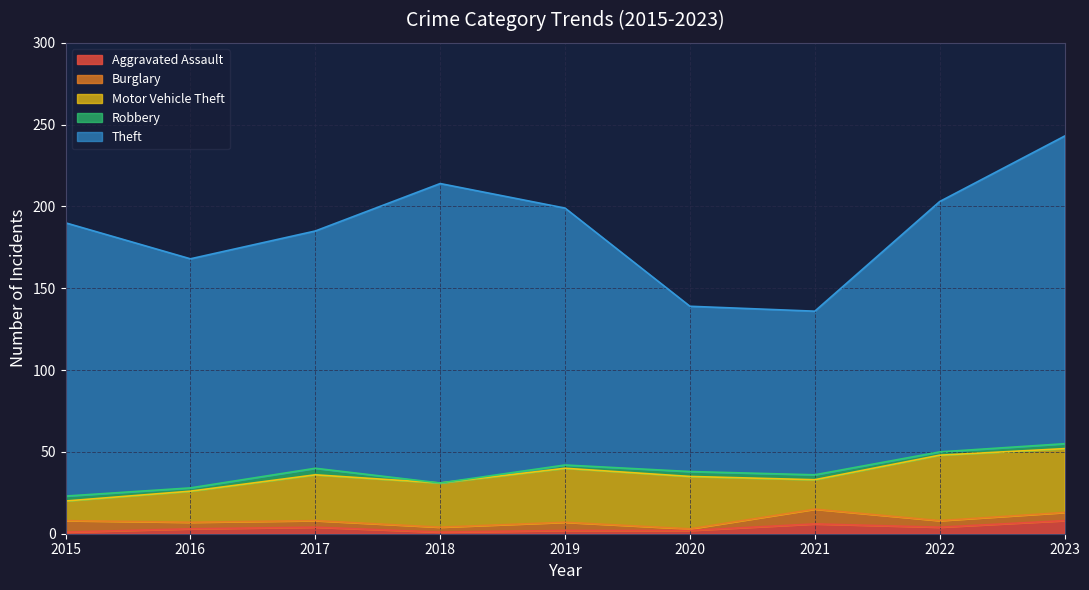

How many data points in Theft are above 153?

4